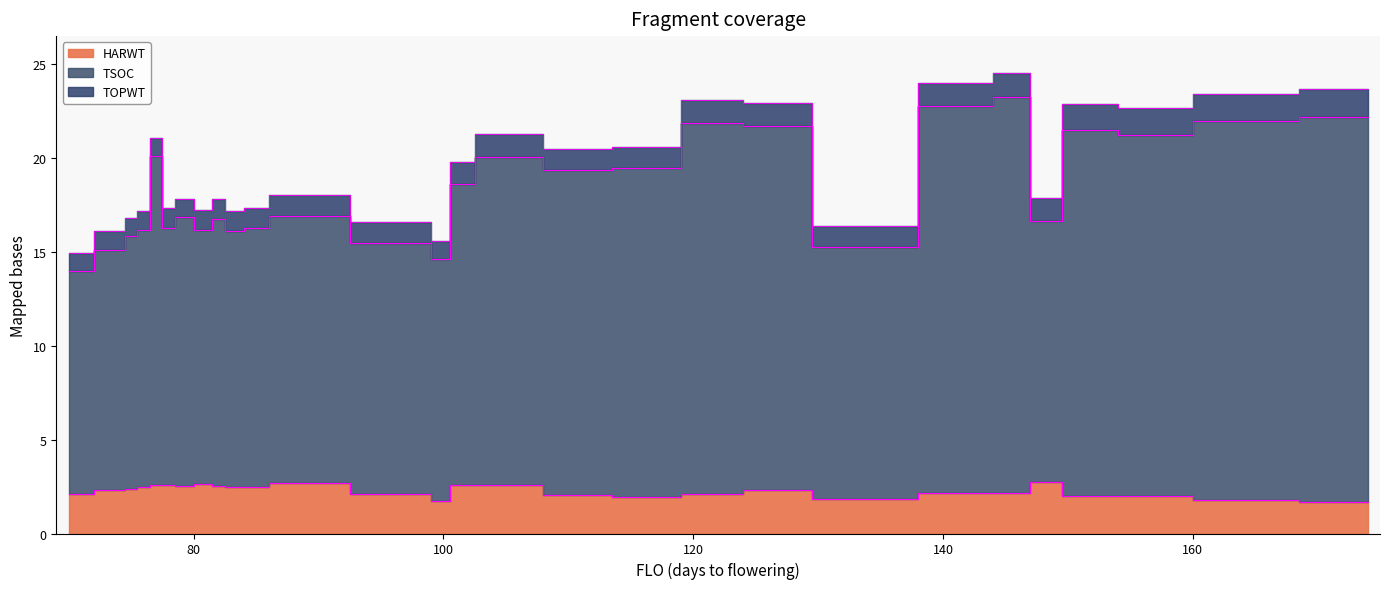

At how many categories does at least one series exceed 11?

28